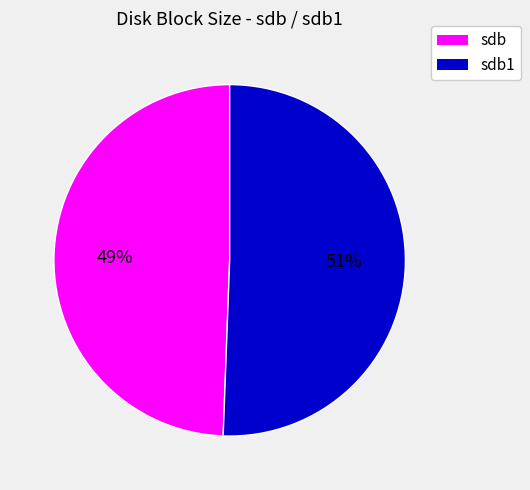

To the nearest percent, what is the average slice percentage?

50%